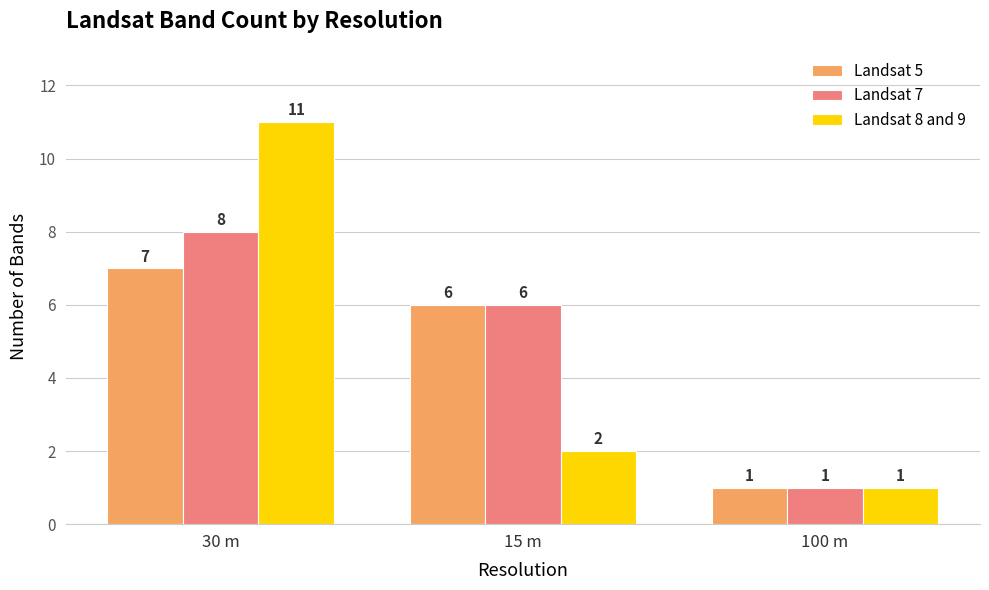

How many bars are there in total?

9